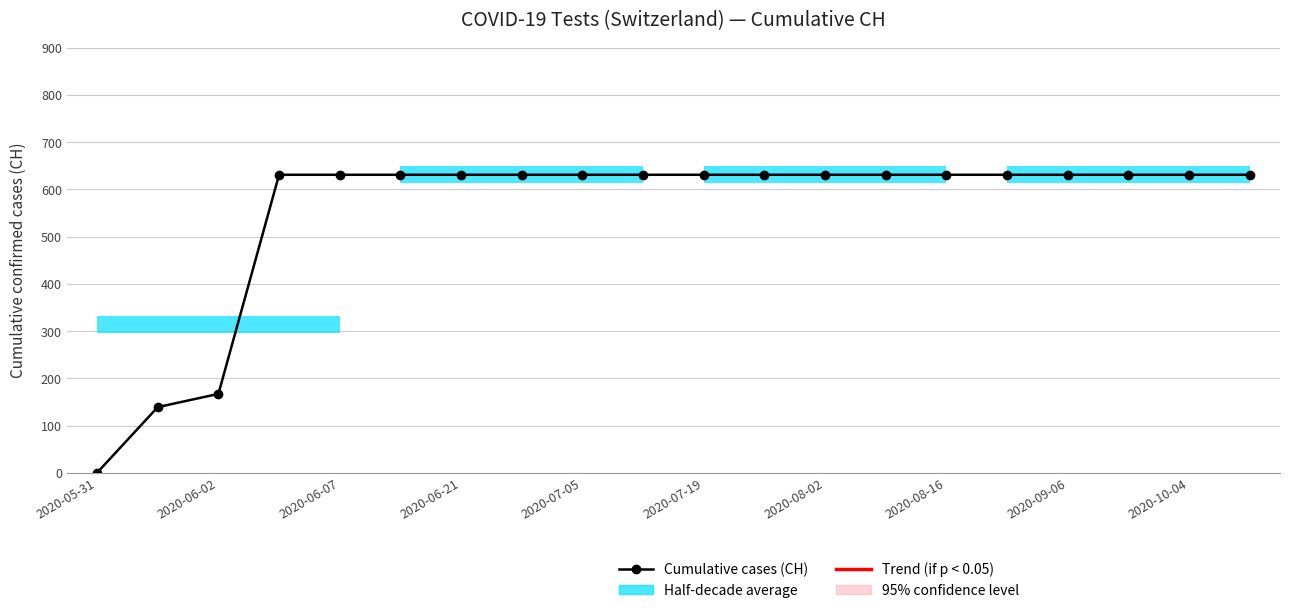

Is it true that the value at 2020-05-31 is -434?

False